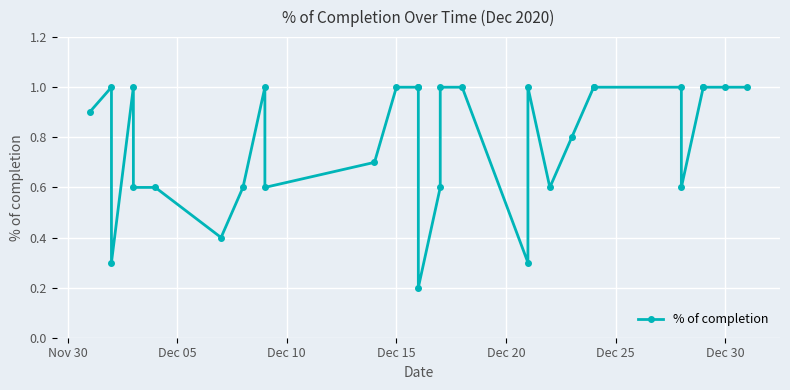

True or false: the data shows 1.0 at 20.

False